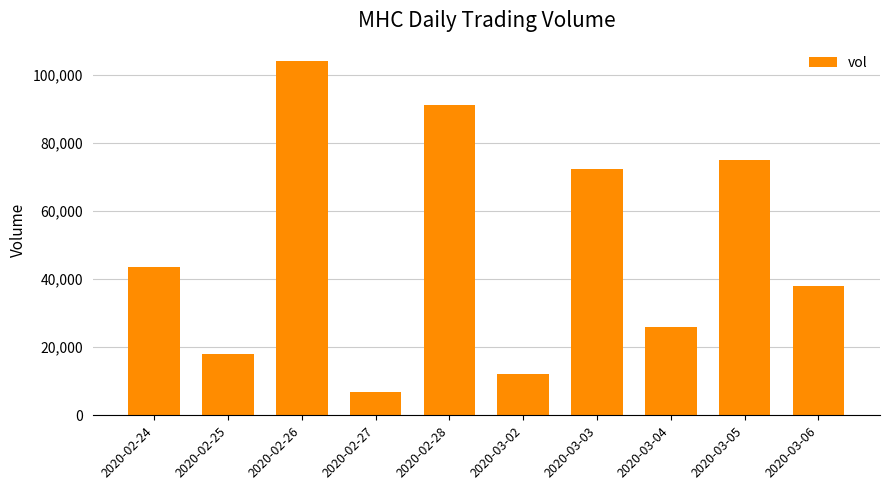

What is the label of the 5th bar from the left?

2020-02-28